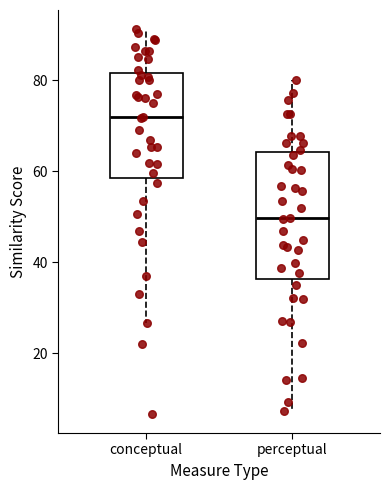

Comparing the boxes themselves (not the whiskers), which one is the tallest?

perceptual